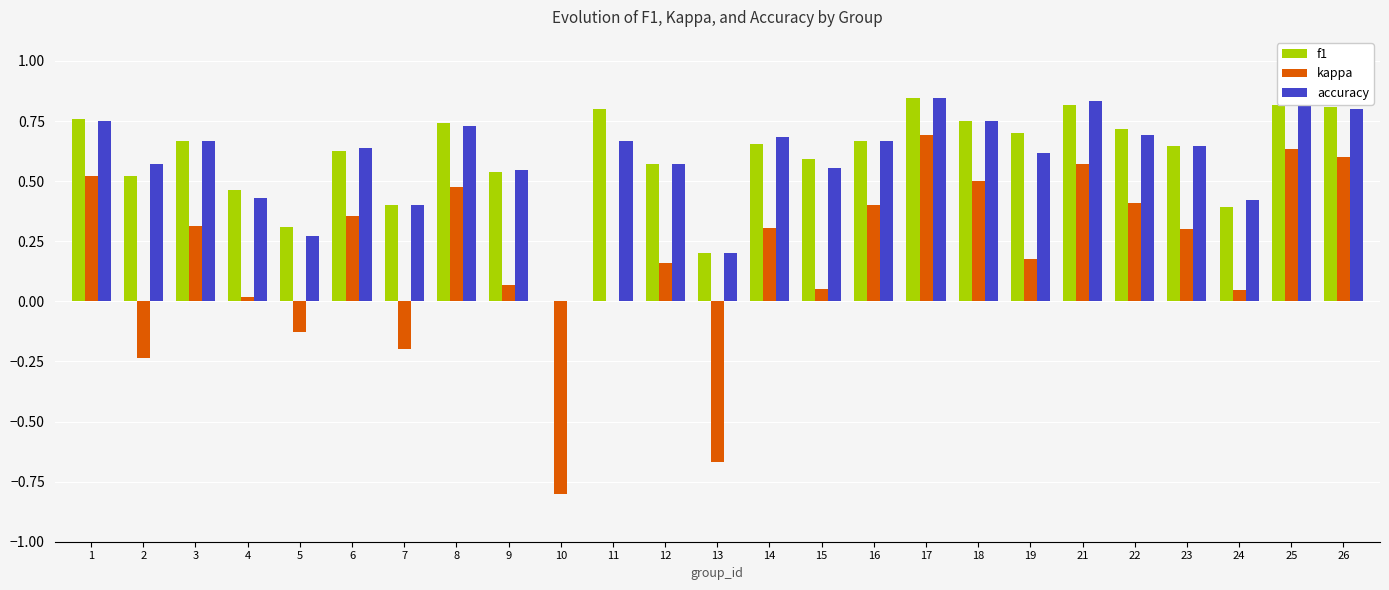

What is the sum of all kappa values?

4.6